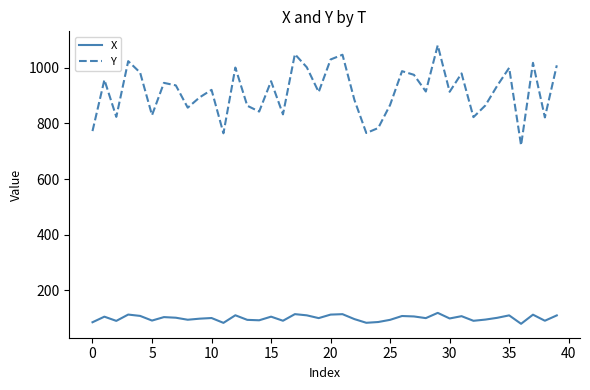

True or false: Y and X intersect in this chart.

False